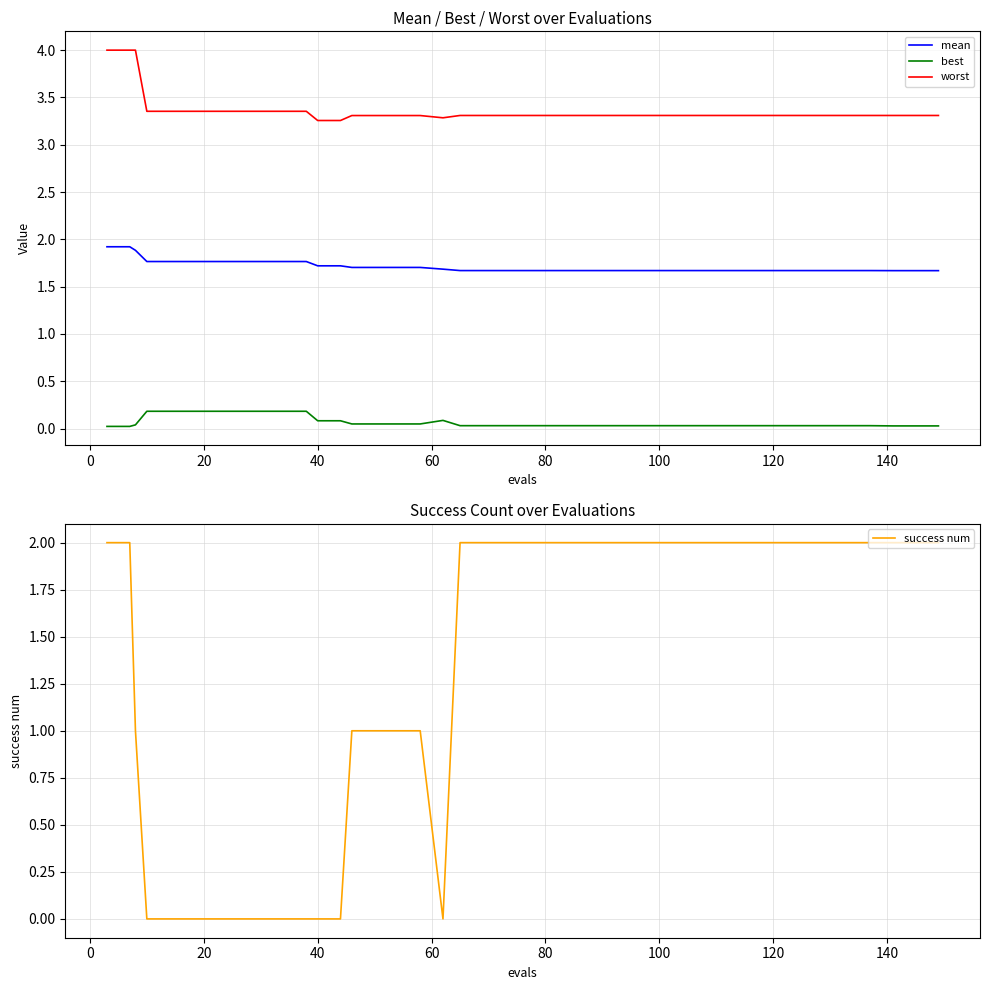

What is the minimum value for mean?

1.7